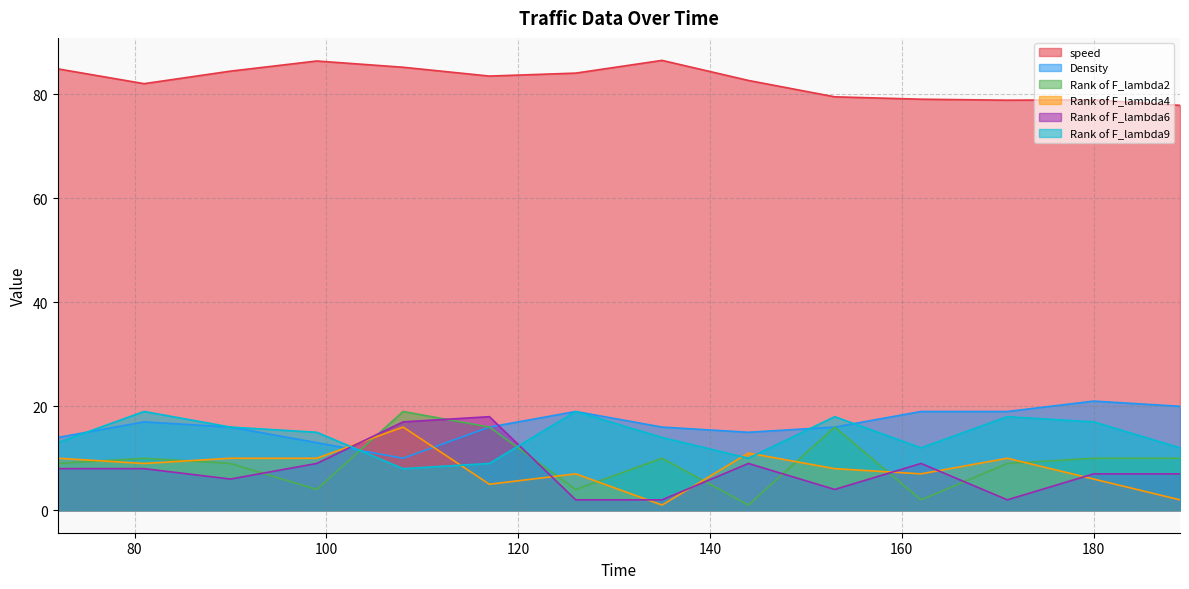

At which label does Rank of F_lambda2 first exceed 10?

108